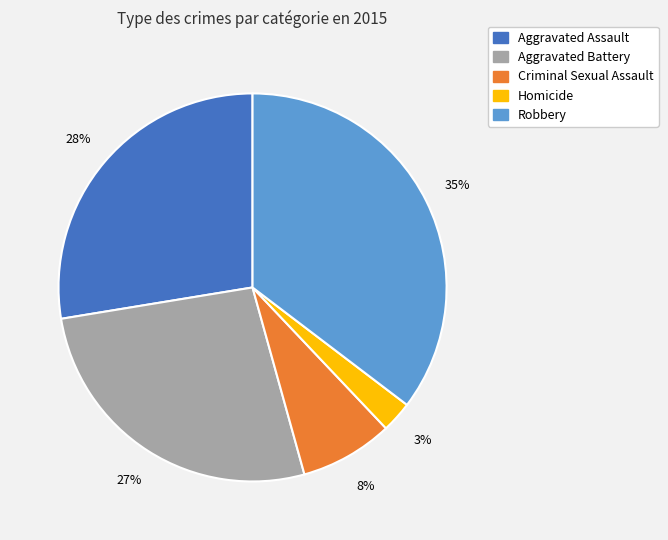

Is there any slice that represents more than half of the pie?

No